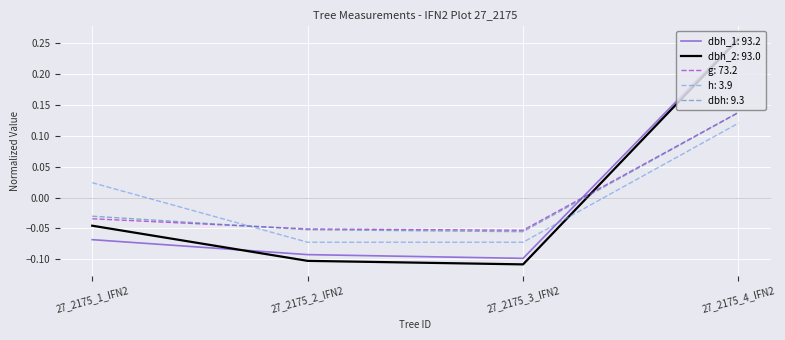

Where does the dbh_2: 93.0 series first go above 0?

27_2175_4_IFN2